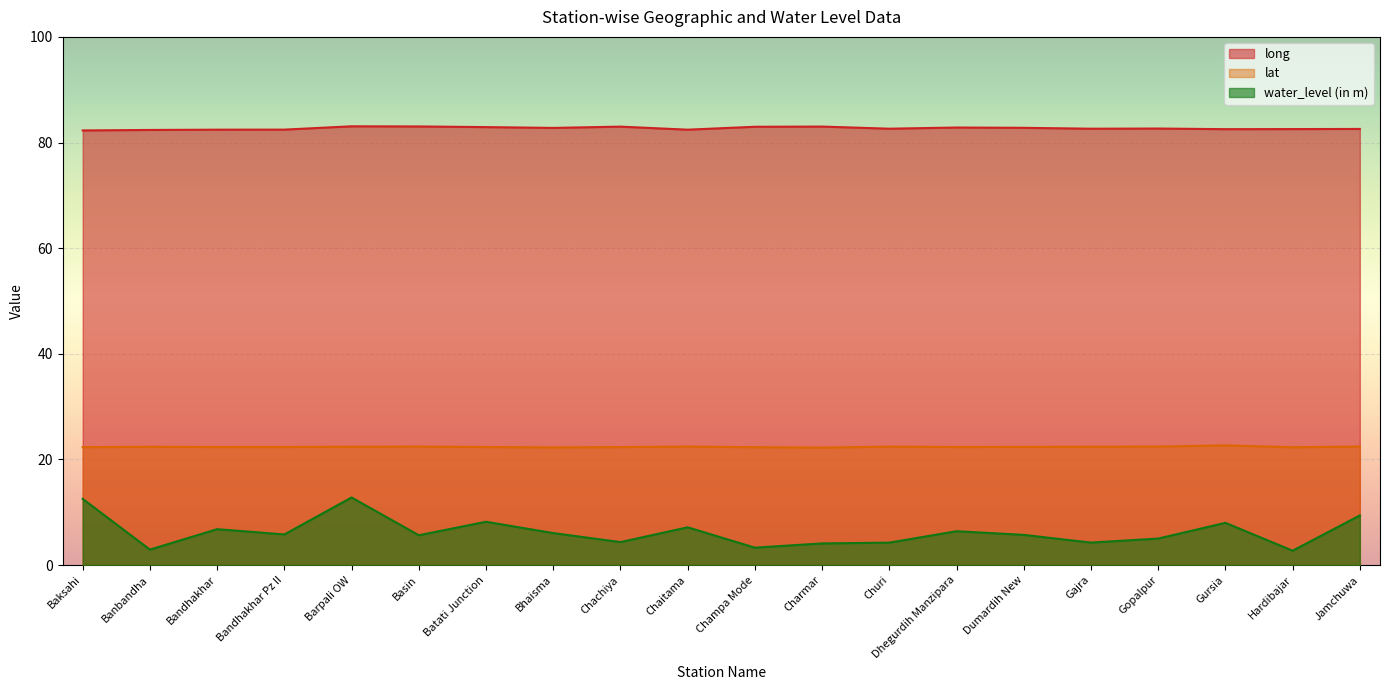

Which series has the largest total across all categories?

long